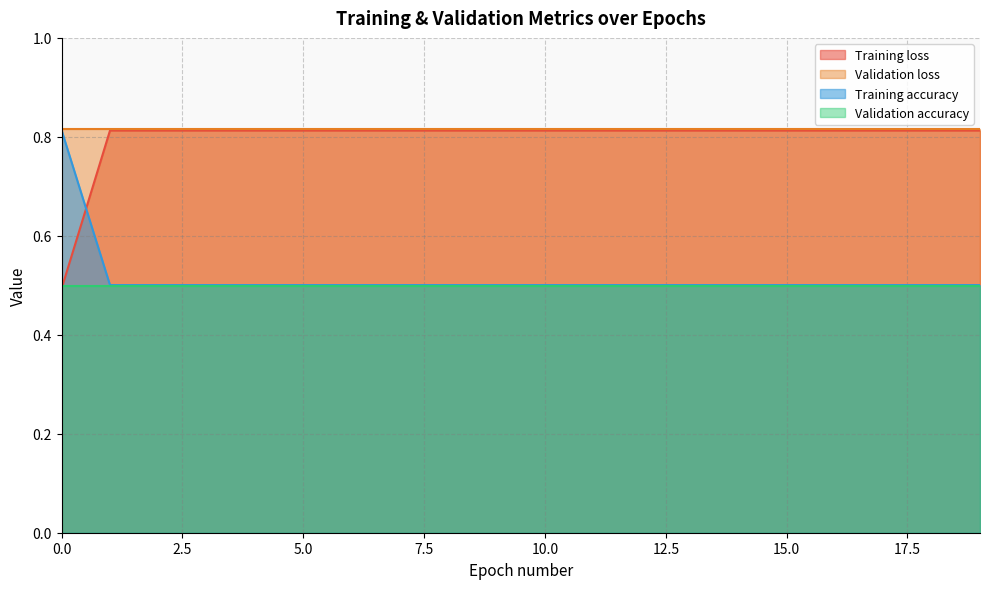

The value of Training accuracy at 15.0 is 0.8. True or false?

False